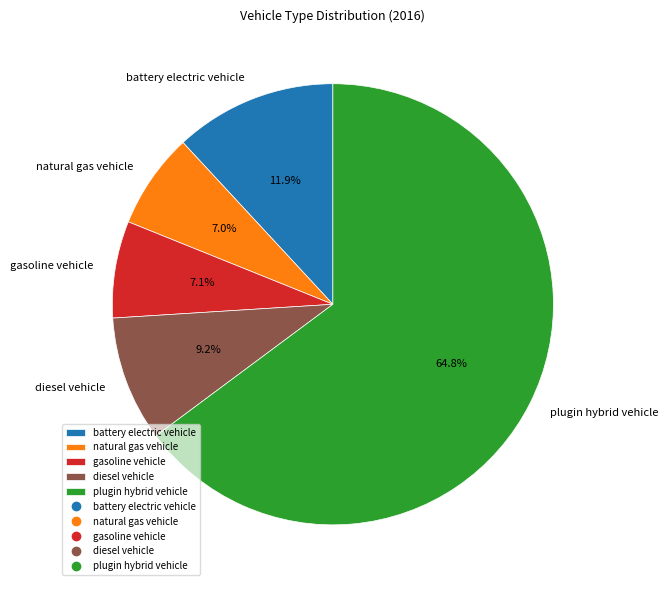

How many slices are in this pie chart?

5